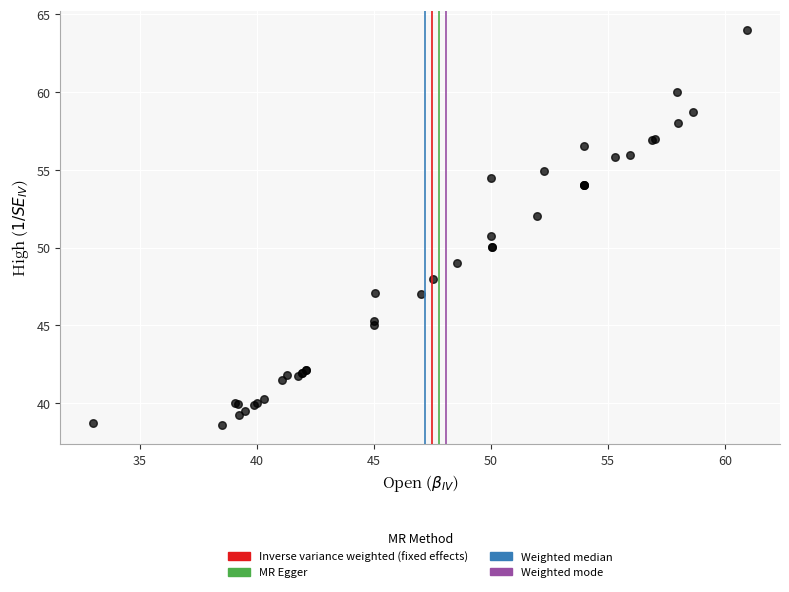

What Y value in the scatter plot is closest to 51?

50.7